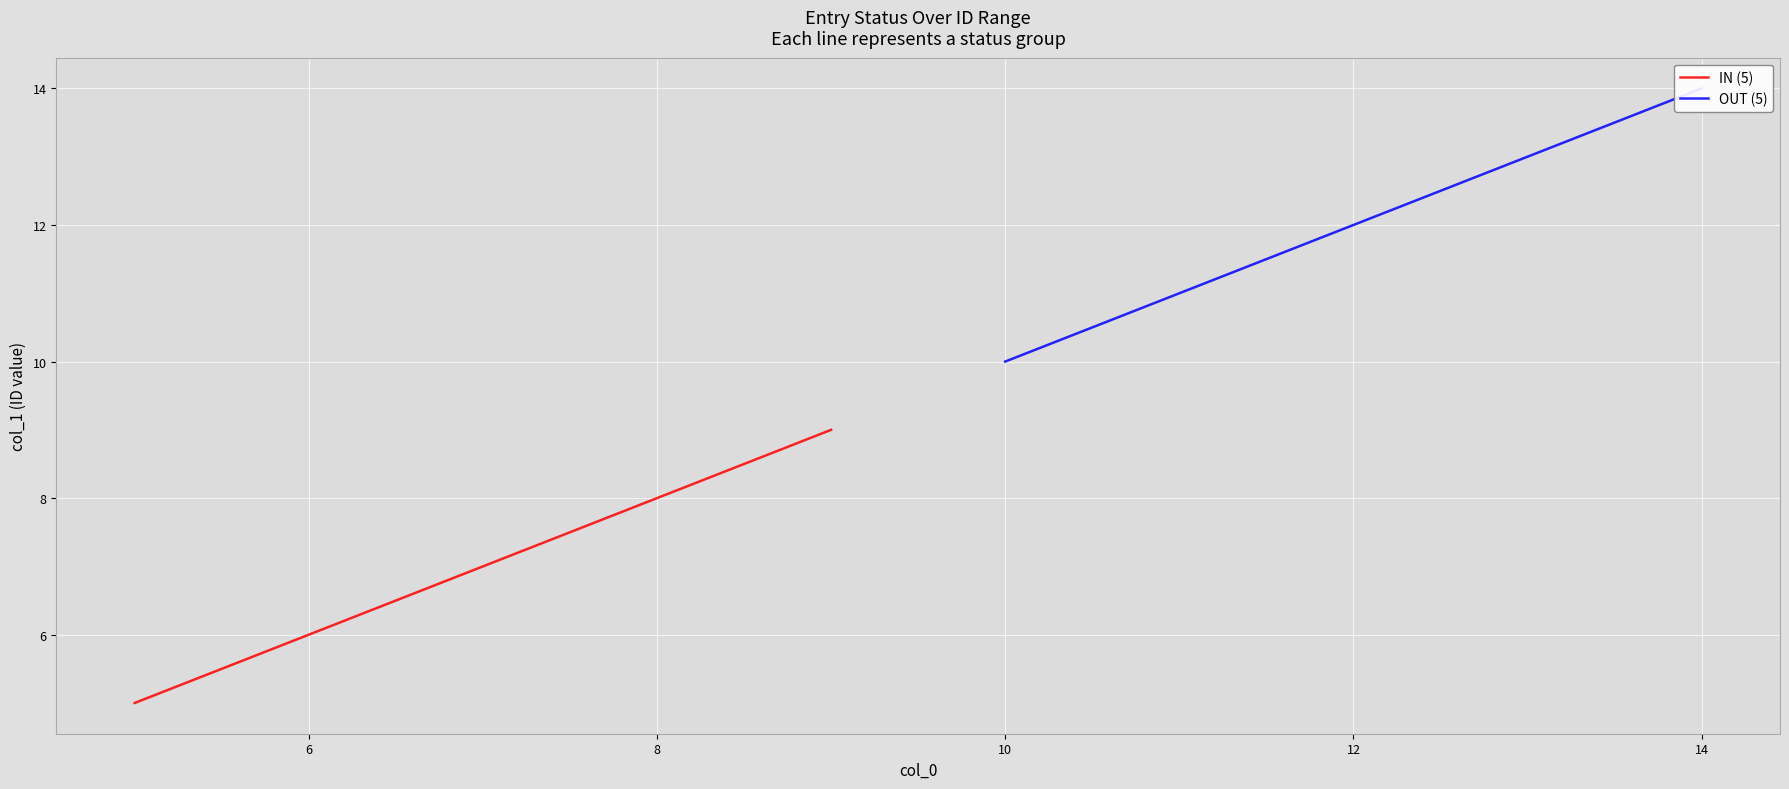

True or false: OUT (5) has more than 1 interior local peaks.

False